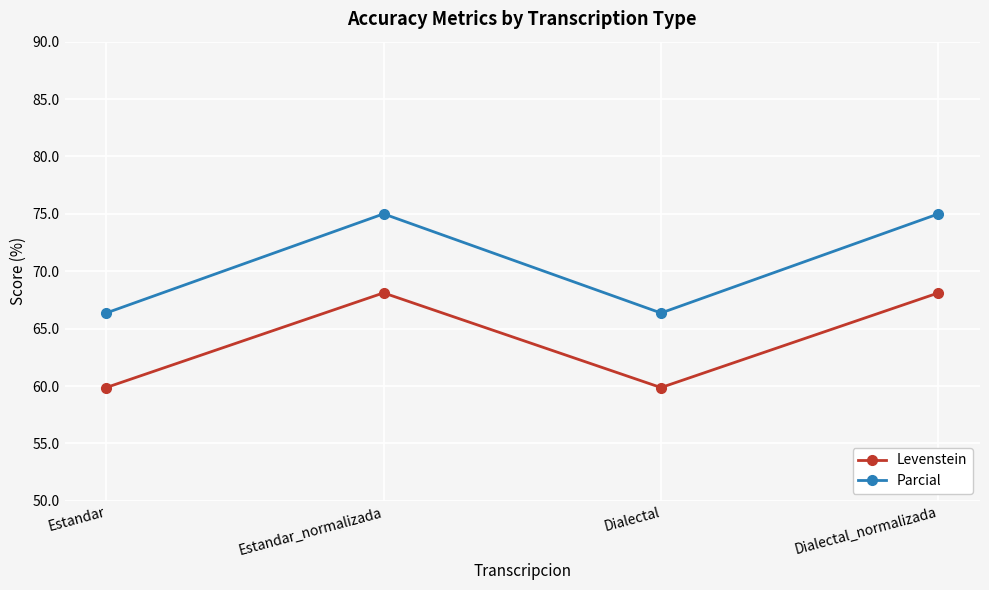

Reading left to right, list all the values displayed in this chart.

Levenstein: 59.9	68.1	59.9	68.1
Parcial: 66.4	75.0	66.4	75.0